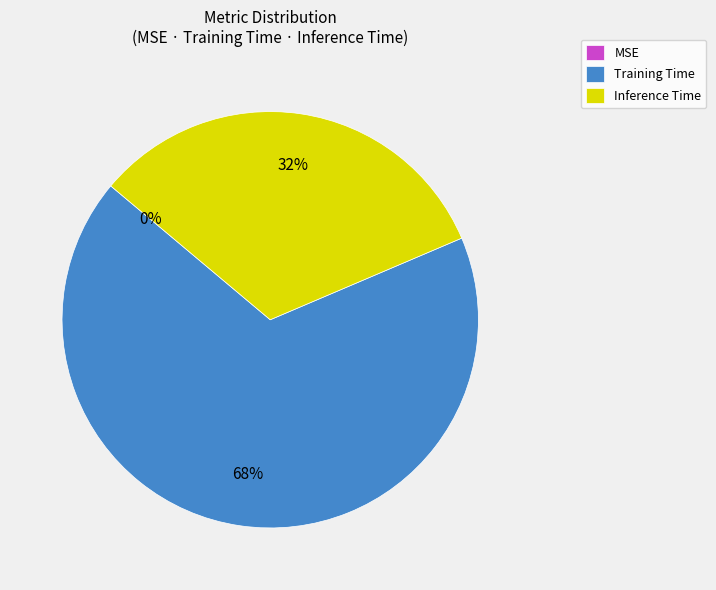

The Training Time slice represents 68% of the pie. True or false?

True